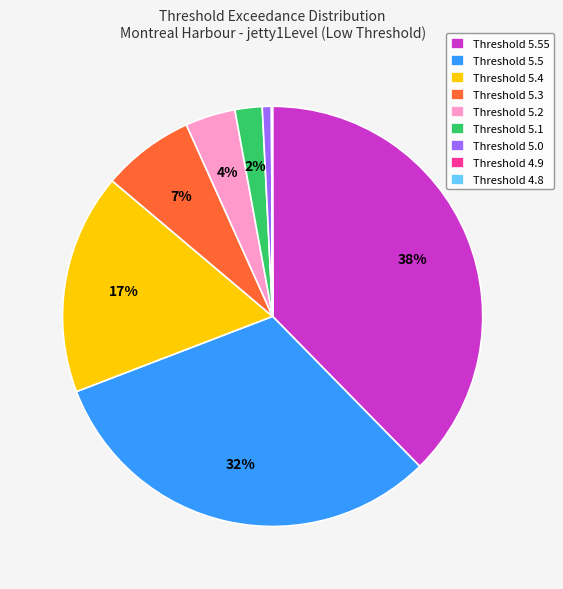

Which slice is the largest?

Threshold 5.55